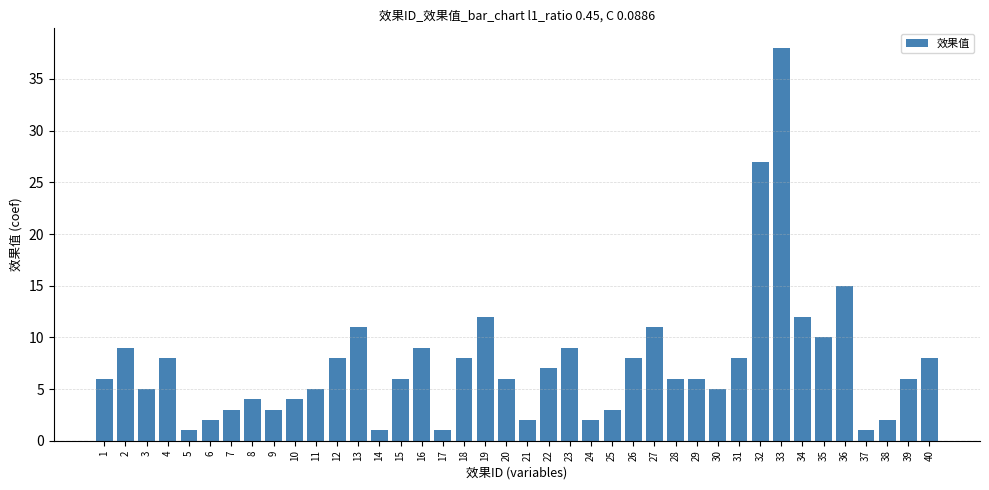

True or false: the data shows 11 at 27.

True